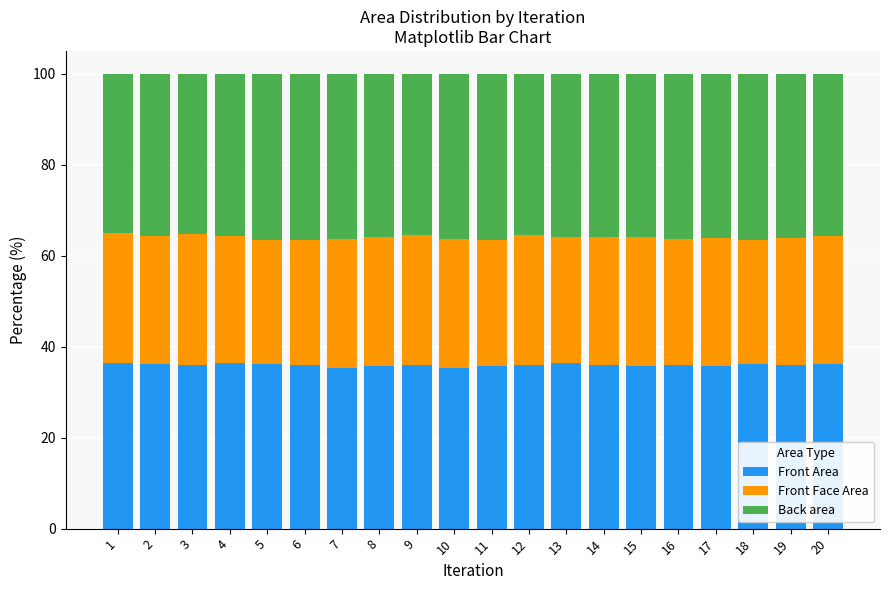

What is the total value across all series at 16?

100.0